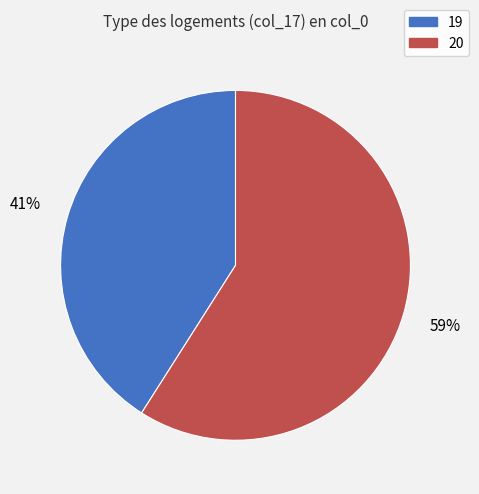

What percentage is the 19 slice, to the nearest percent?

41%